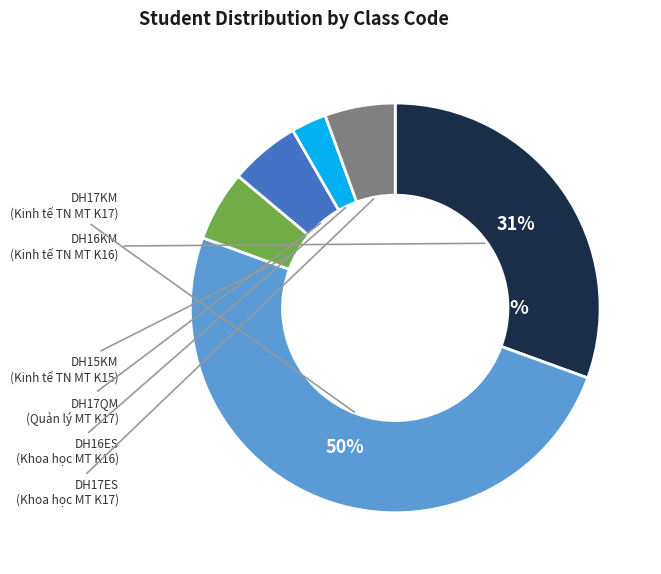

Which category has the smallest portion of the pie?

DH16ES